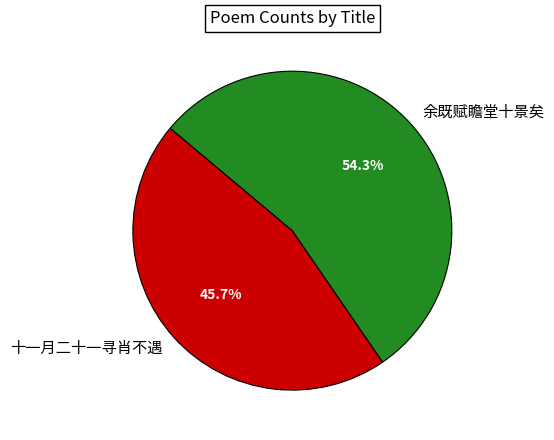

Rank the categories by value from lowest to highest.

十一月二十一寻肖不遇, 余既赋瞻堂十景矣